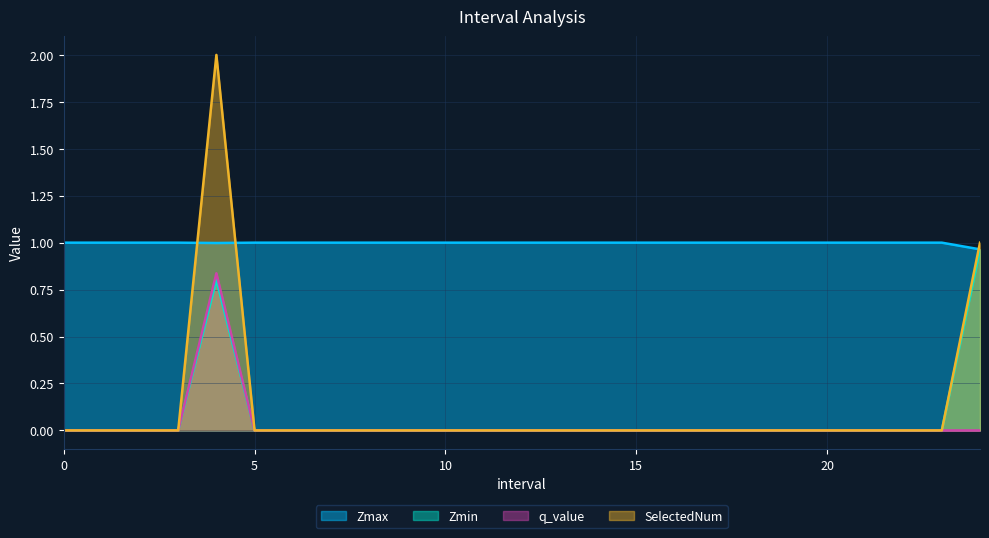

True or false: Zmax has more than 1 points higher than both neighbors.

False